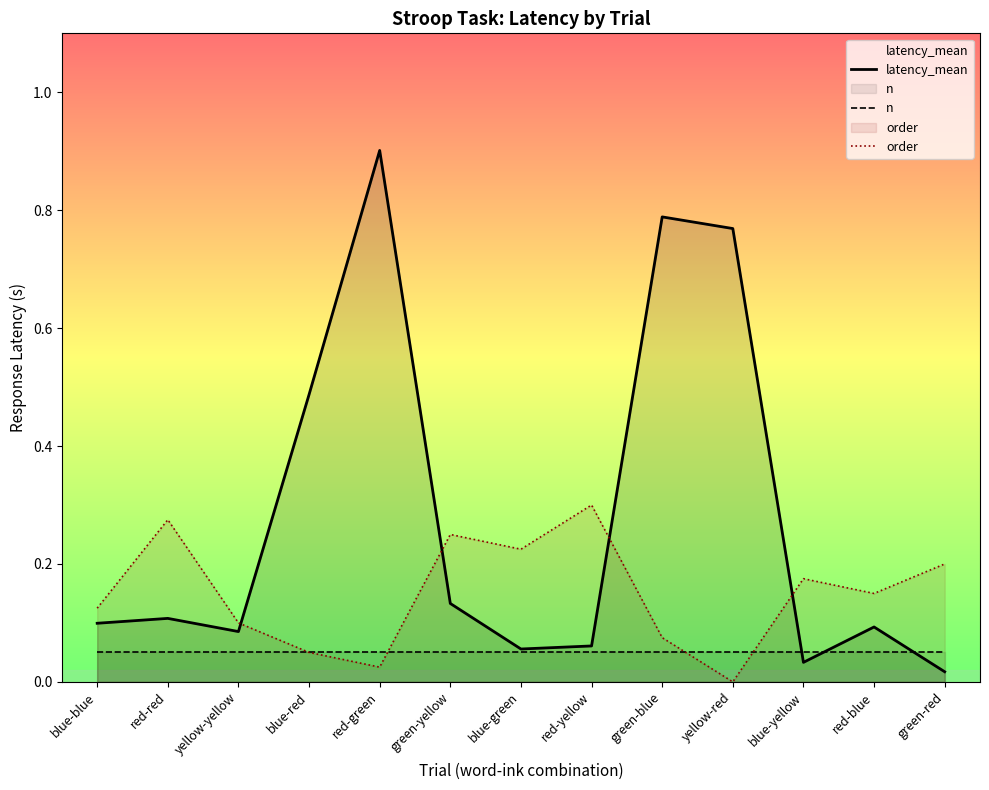

List the series in order of their overall mean, lowest first.

n, order, latency_mean